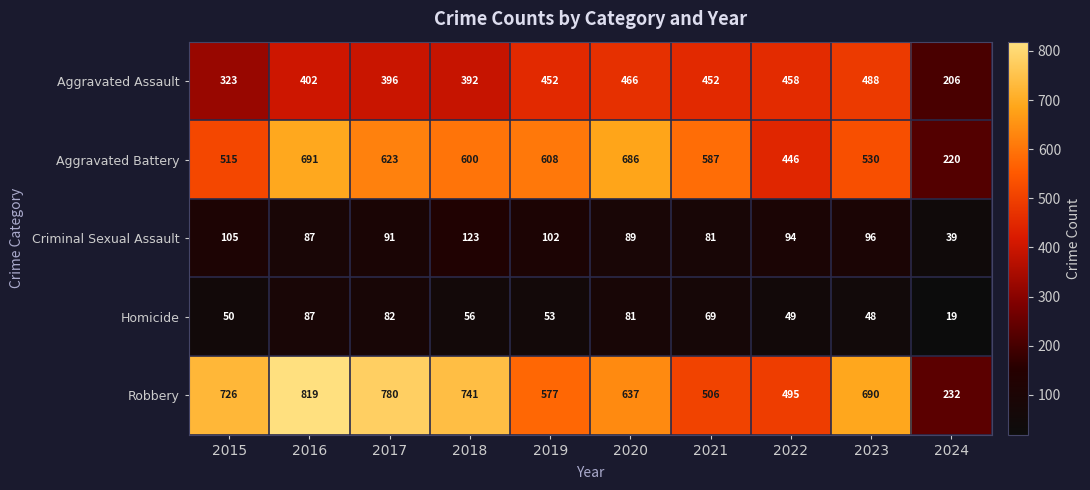

Count the number of categories in the chart.

10